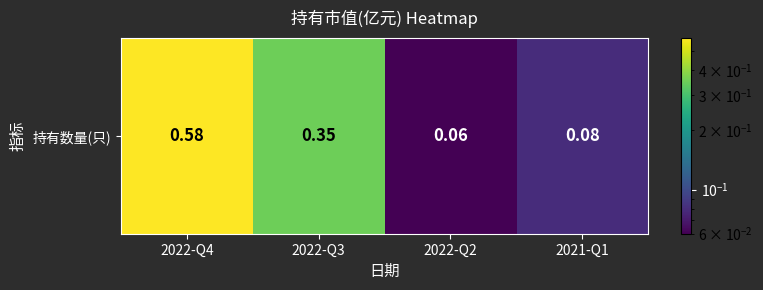

Which label corresponds to the largest value in the chart?

2022-Q4